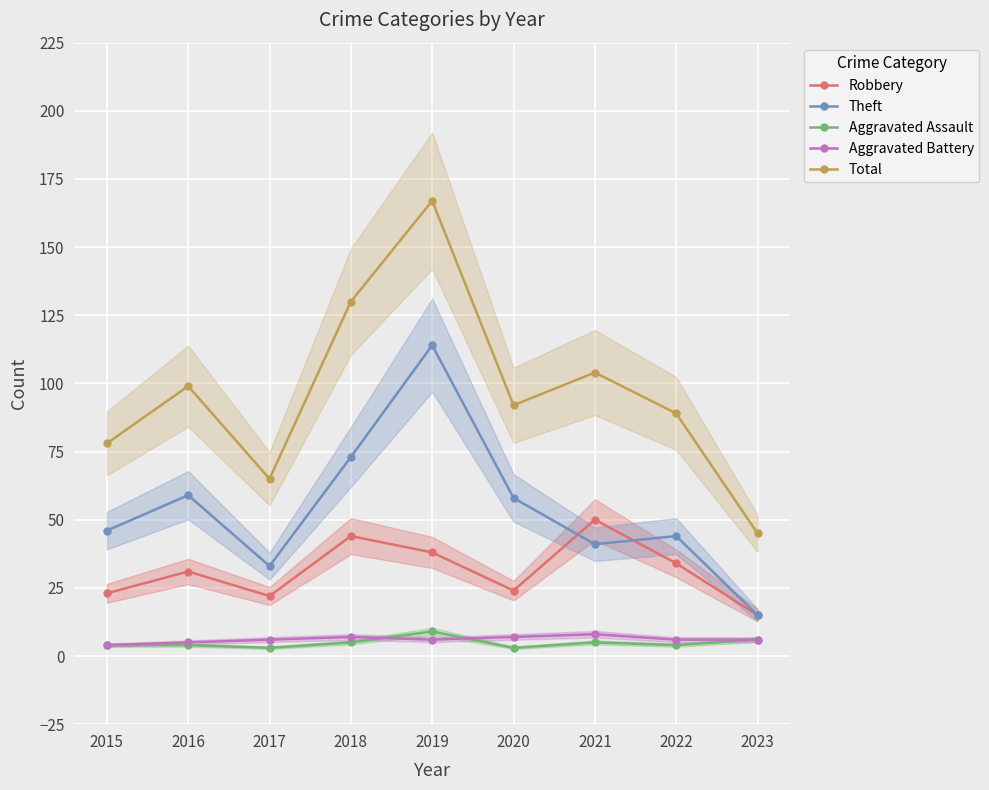

The Aggravated Assault series shows 4 at 2015. True or false?

True